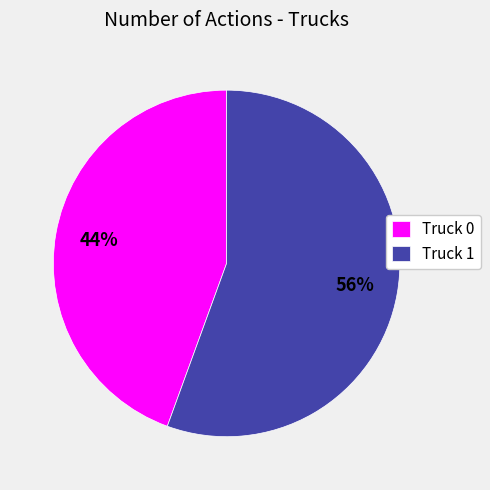

Rank the categories by value from highest to lowest.

Truck 1, Truck 0